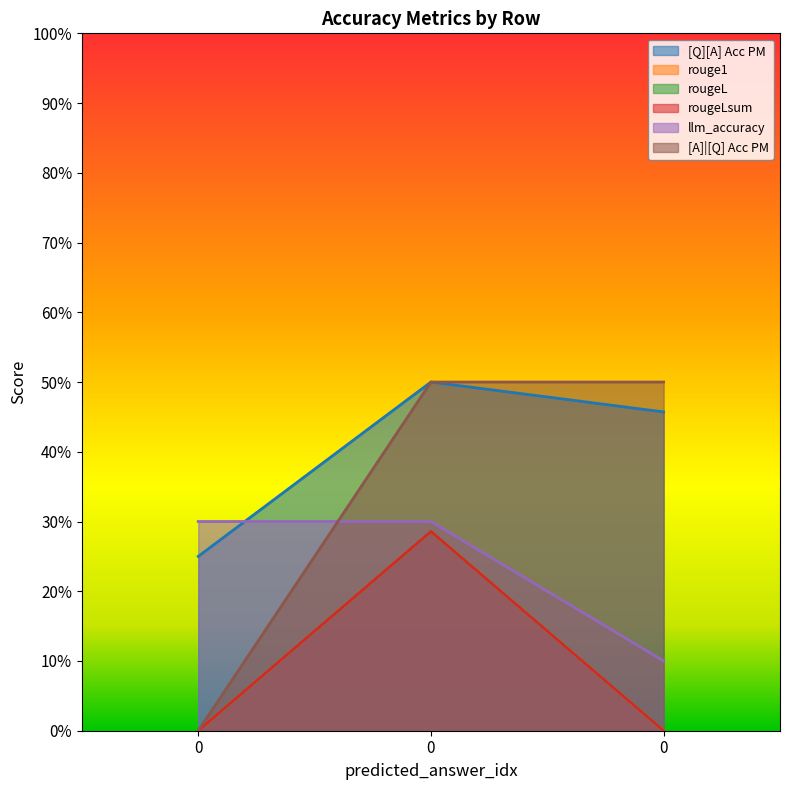

What is the greatest value displayed?

0.5